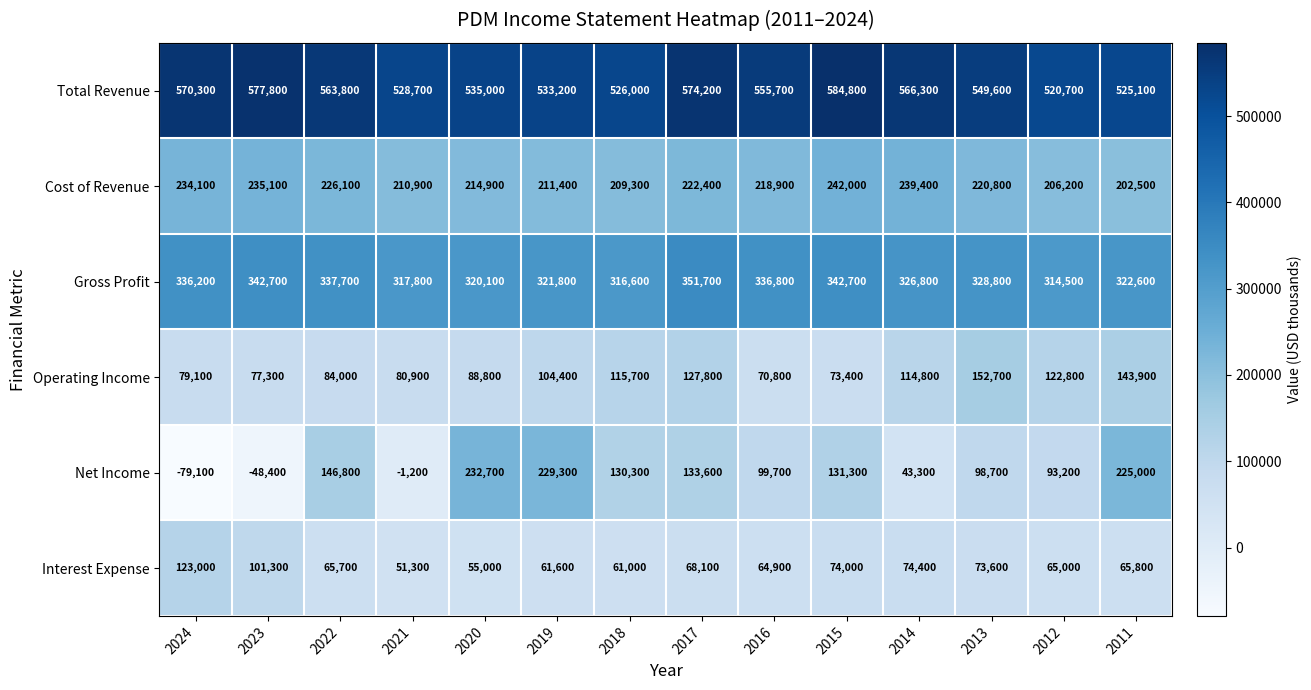

The Operating Income series shows 122800 at 2012. True or false?

True